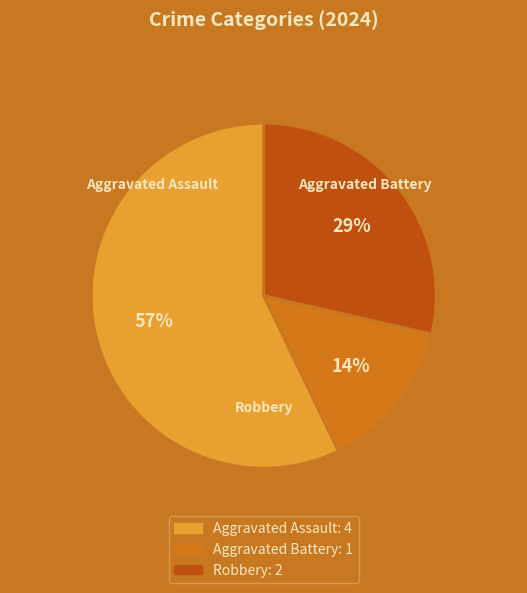

Rank the categories by value from highest to lowest.

Aggravated Assault, Robbery, Aggravated Battery